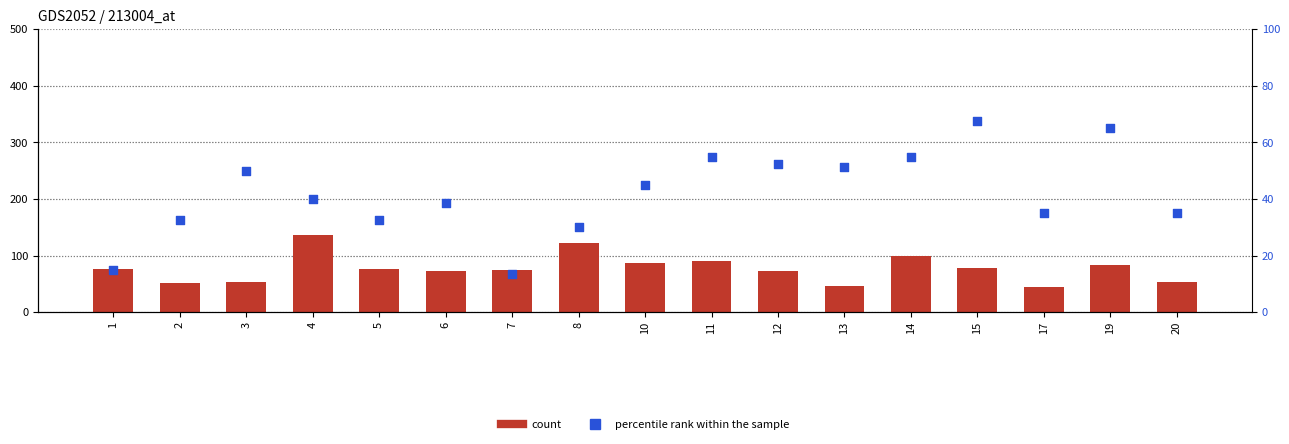

Which series has the largest total across all categories?

count